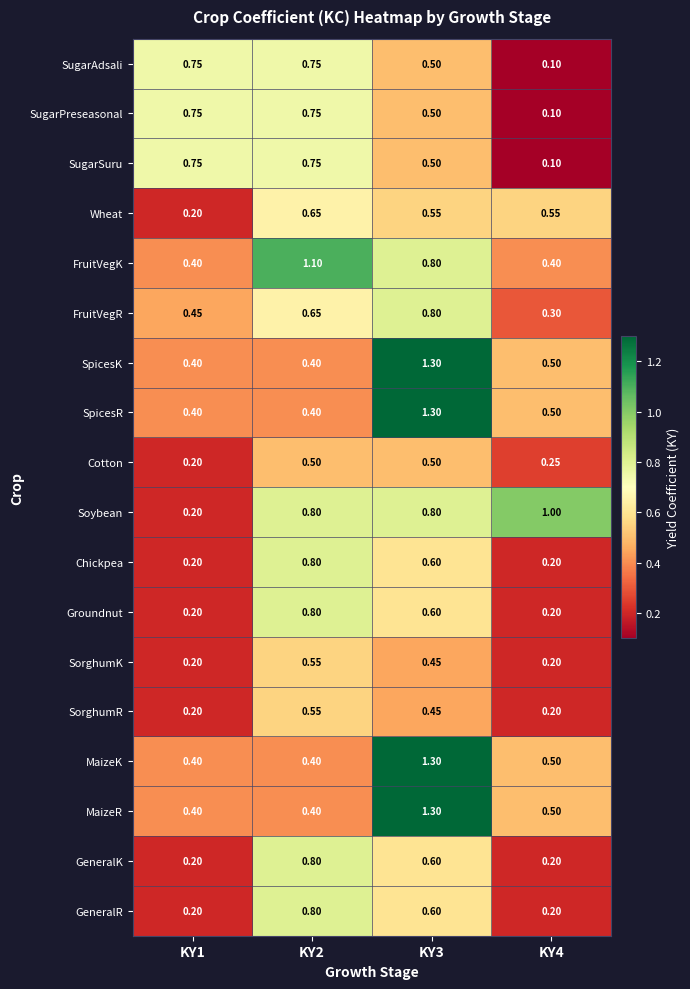

Which category has the highest value across all series?

KY3